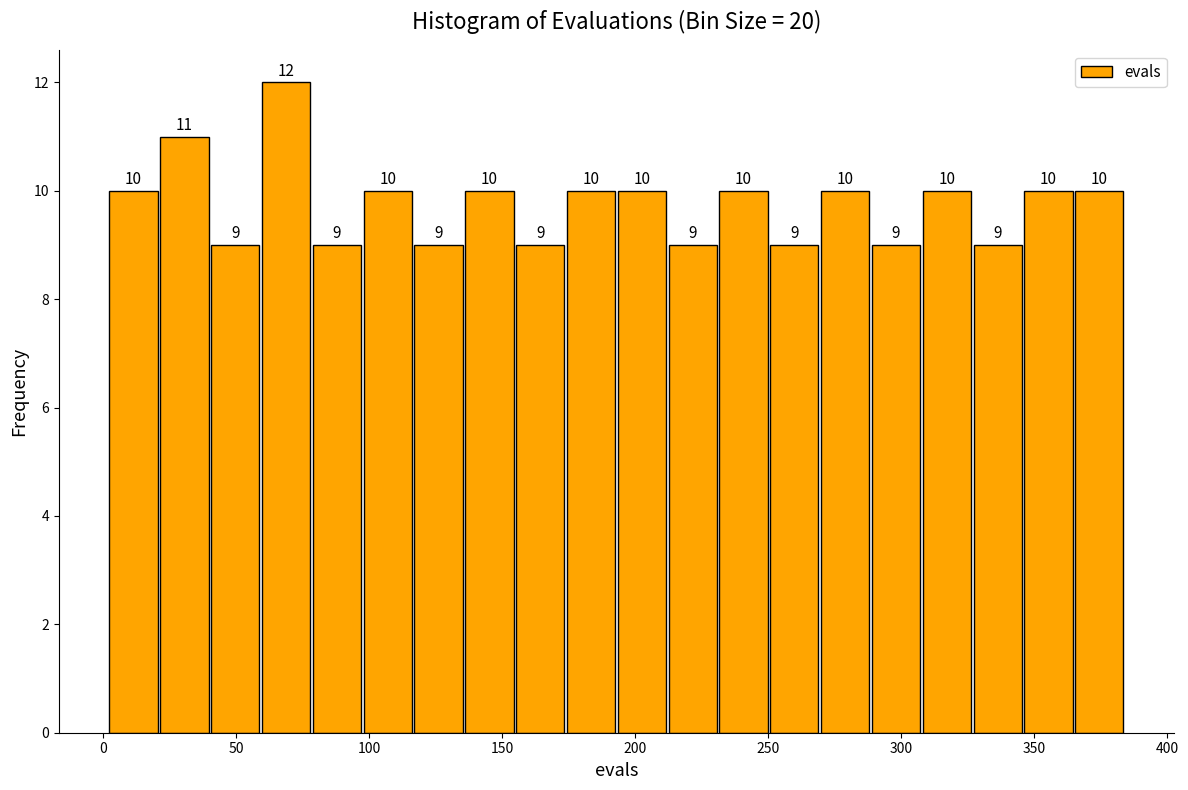

Read against the x-axis, roughly where is the centre of the tallest bar?

70